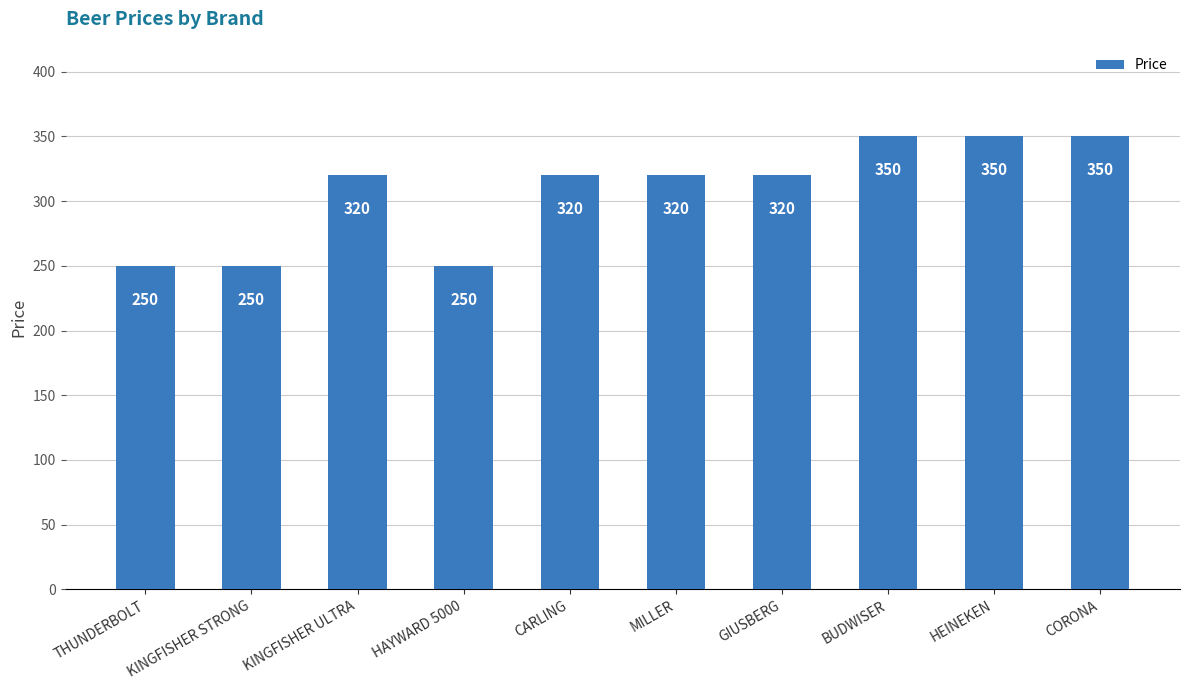

What is the smallest value displayed?

250